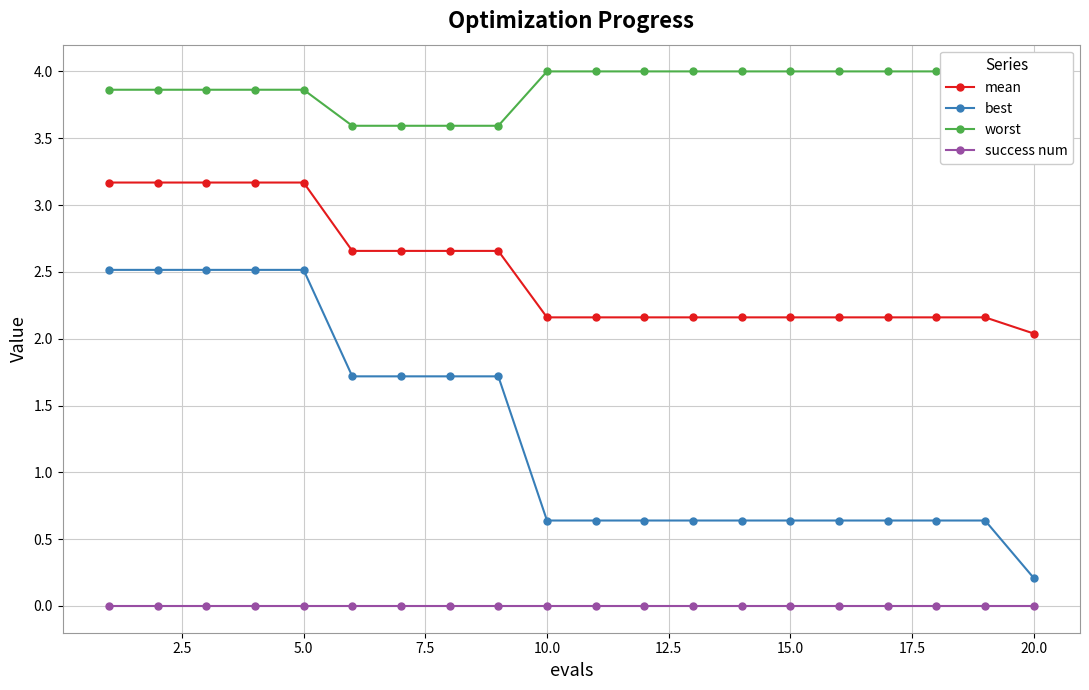

What is the minimum value for mean?

2.0